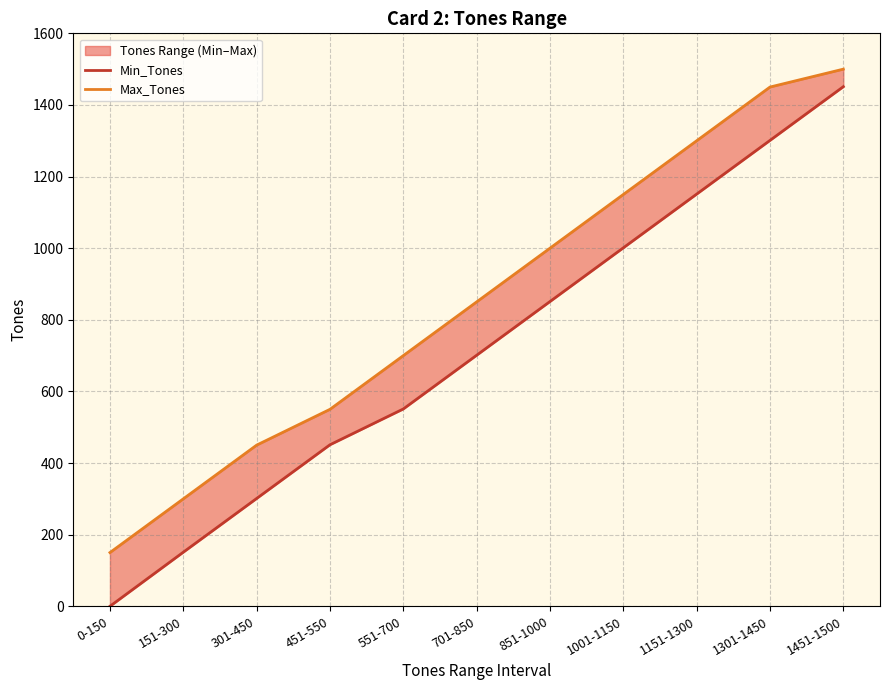

What is the sum of all Min_Tones values?

7910